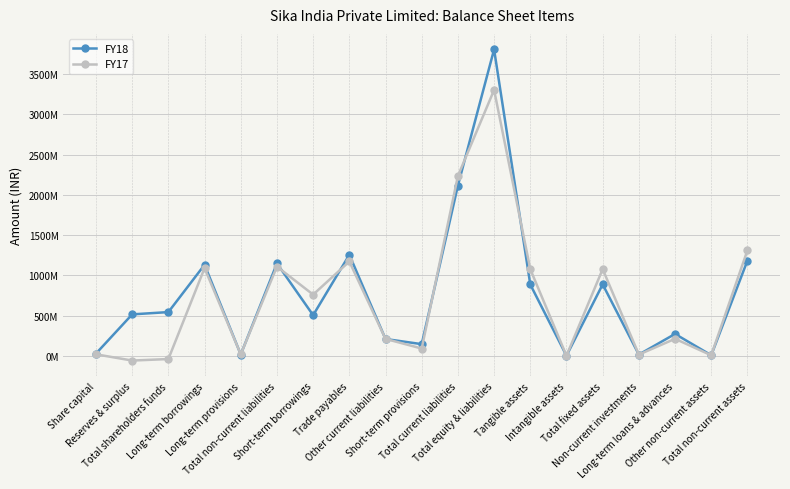

What is the sum of the FY18 values at Reserves & surplus and Total equity & liabilities?

4319494323